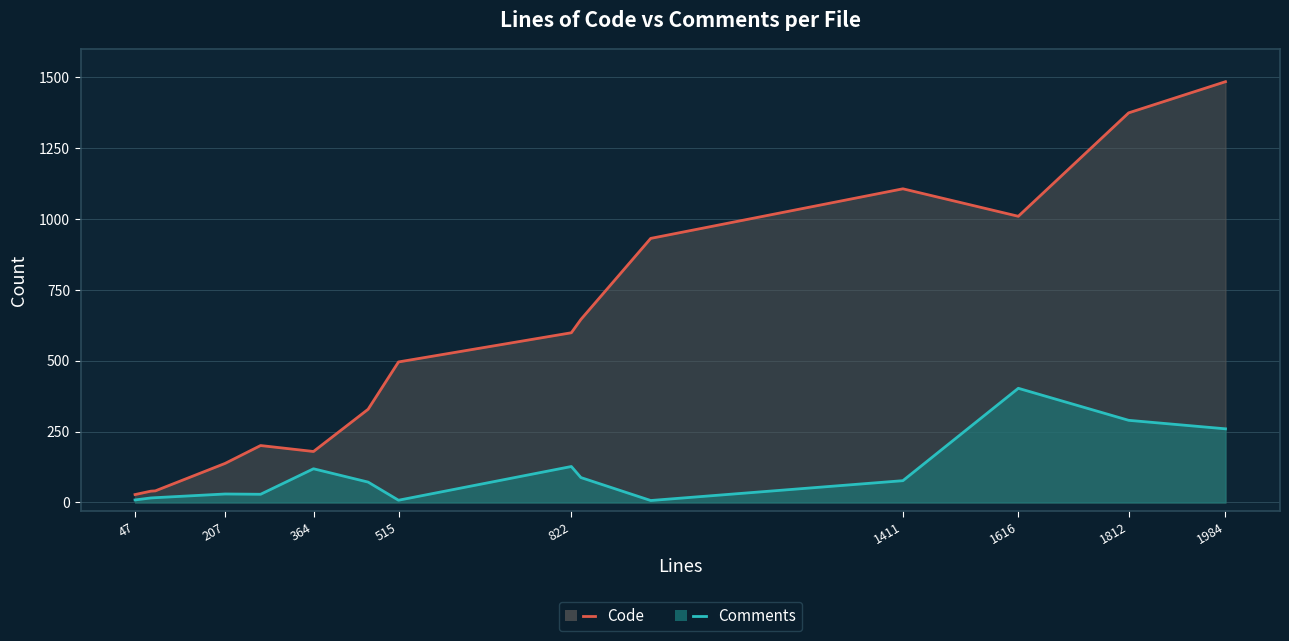

What is the value of the Code point at the 8th from the left?

496